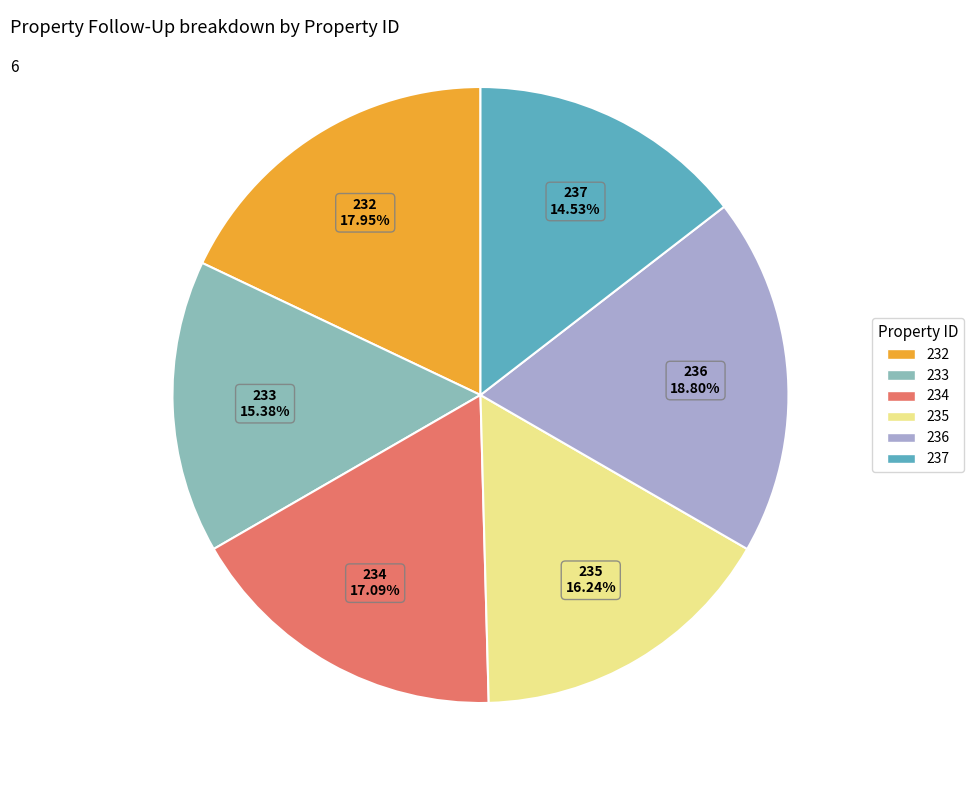

To the nearest percent, what is the combined percentage of 237 and 235?

31%